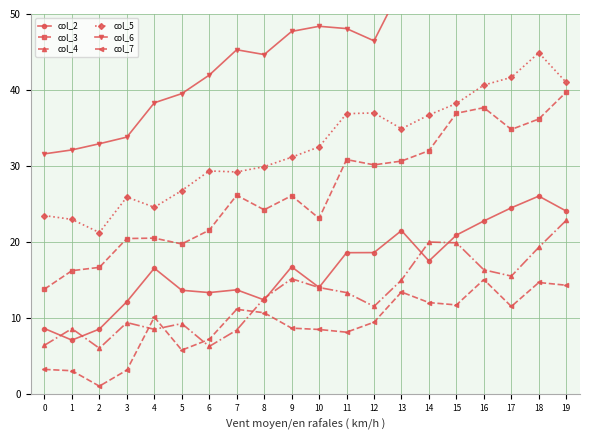

True or false: col_3 has a value of 34.8 at 17.

True